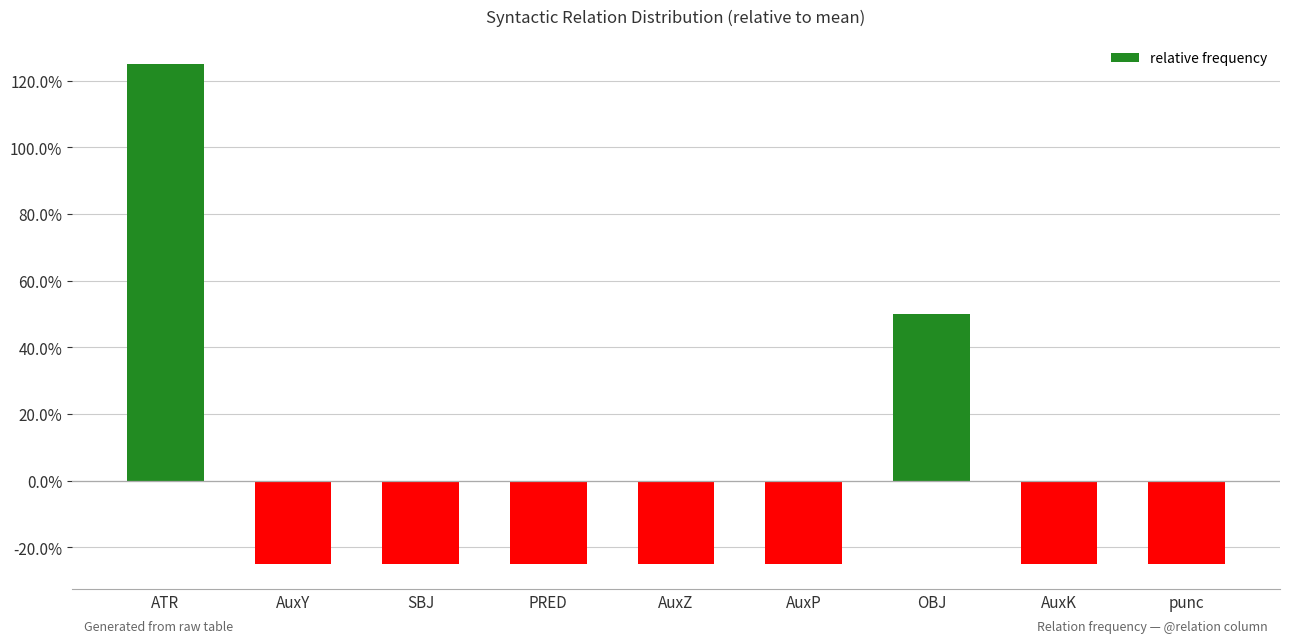

Reading right to left, what are all the values shown in this chart?

punc=-0.2	AuxK=-0.2	OBJ=0.5	AuxP=-0.2	AuxZ=-0.2	PRED=-0.2	SBJ=-0.2	AuxY=-0.2	ATR=1.3